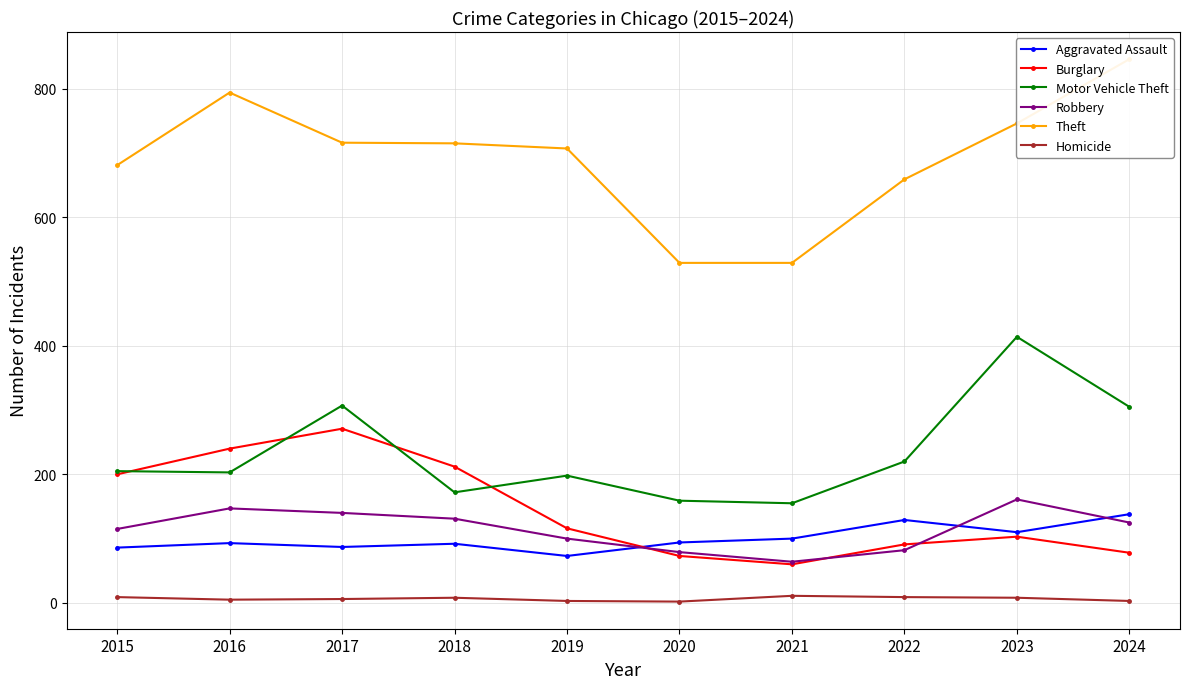

Reading left to right, list all the values displayed in this chart.

Aggravated Assault: 86	93	87	92	73	94	100	129	110	138
Burglary: 200	240	271	212	116	73	60	91	103	78
Motor Vehicle Theft: 205	203	307	172	198	159	155	220	414	305
Robbery: 115	147	140	131	100	79	64	82	161	125
Theft: 681	794	716	715	707	529	529	659	746	846
Homicide: 9	5	6	8	3	2	11	9	8	3